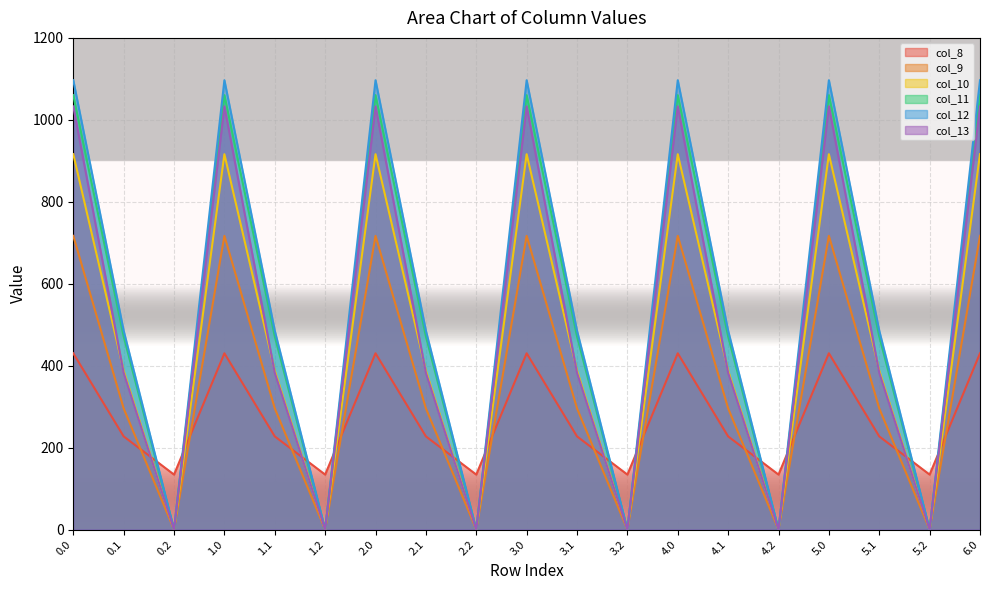

How many categories are shown in the chart?

19